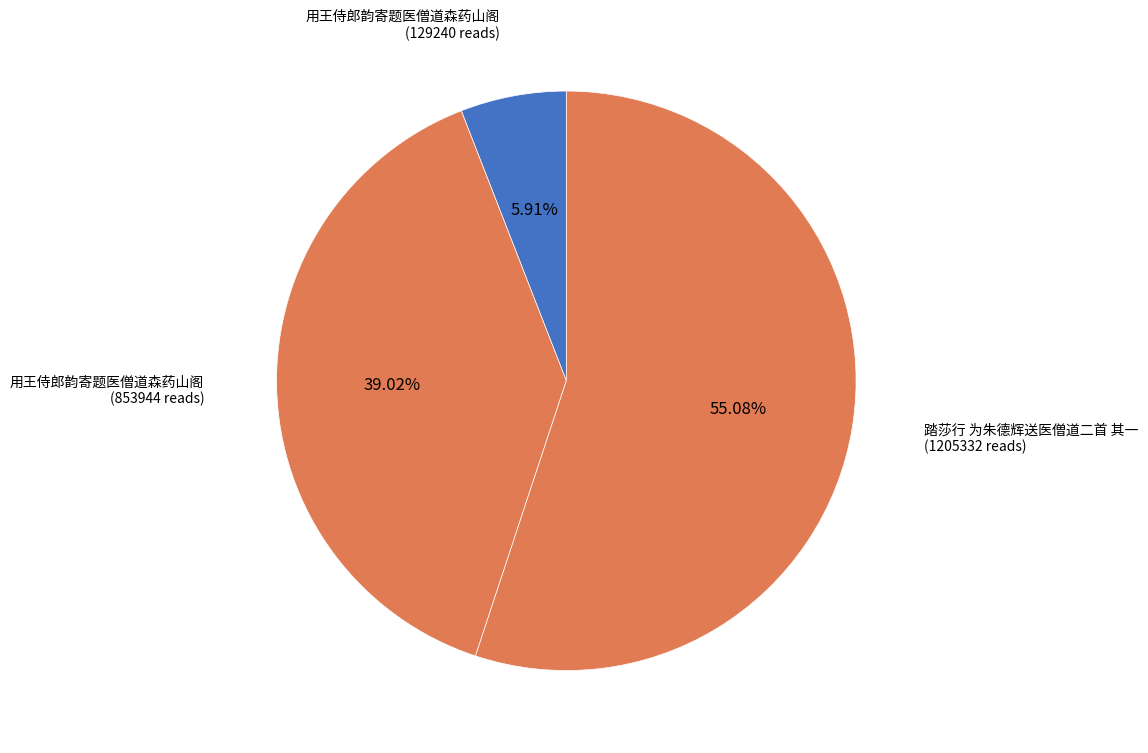

How many segments does this pie chart have?

3